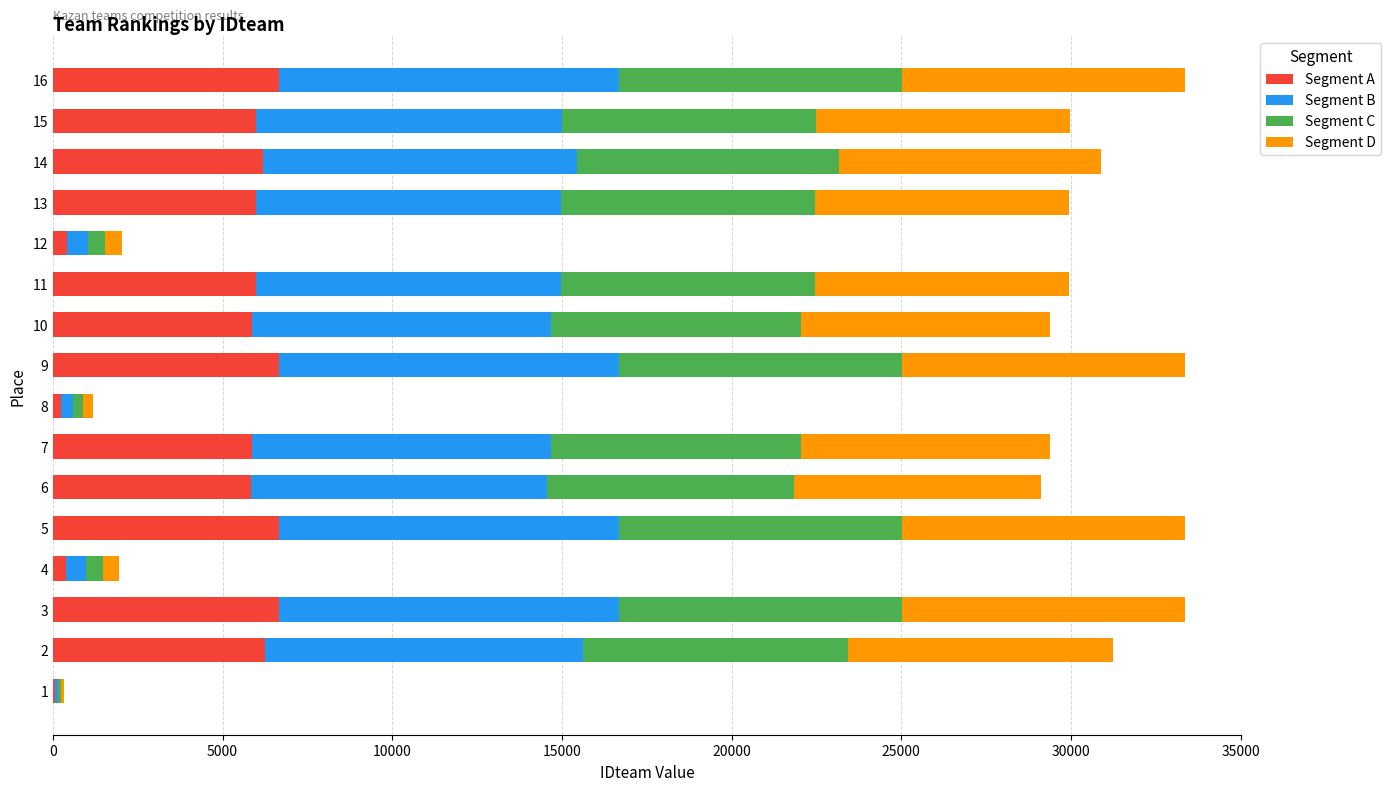

What is the sum of all Segment A values?

75754.6